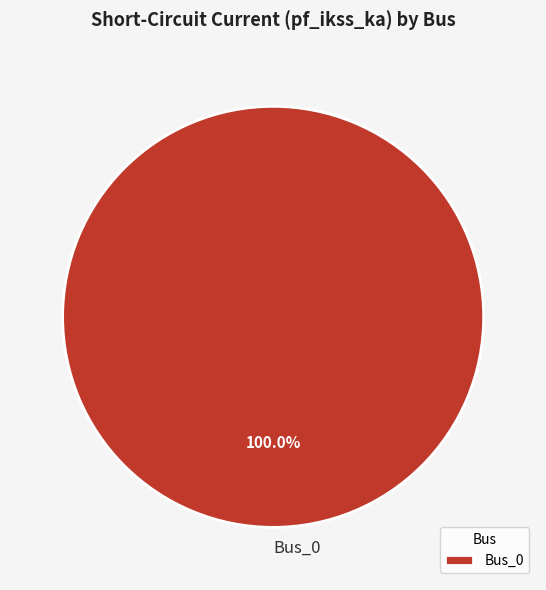

How many slices are in this pie chart?

1